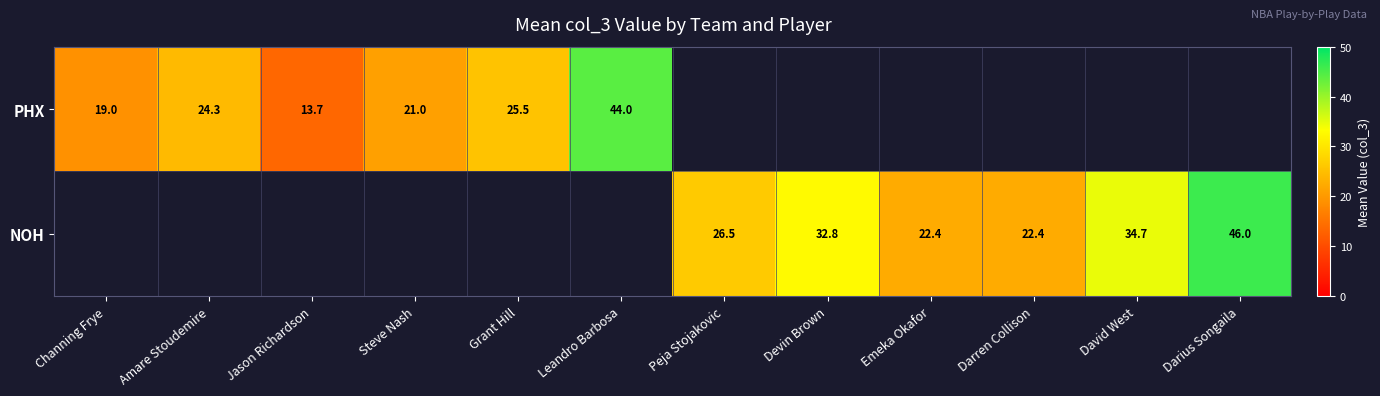

Is it true that row_0 equals 21.0 at Steve Nash?

True